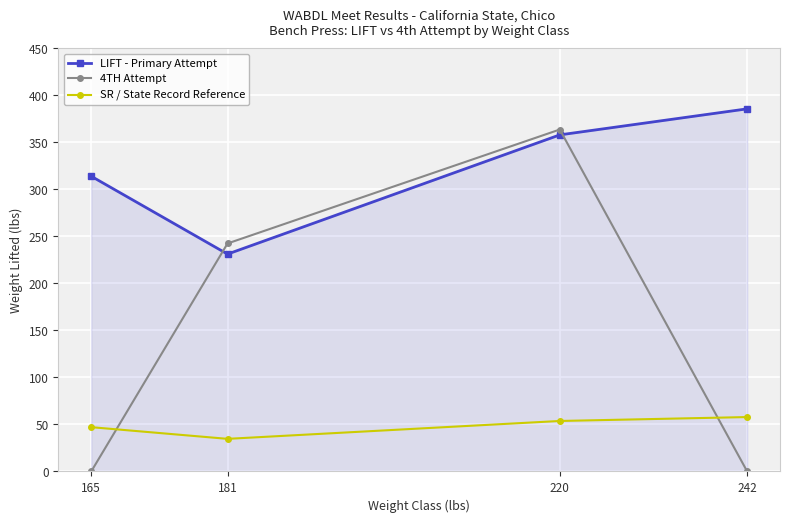

True or false: SR / State Record Reference has more than 0 points higher than both neighbors.

False